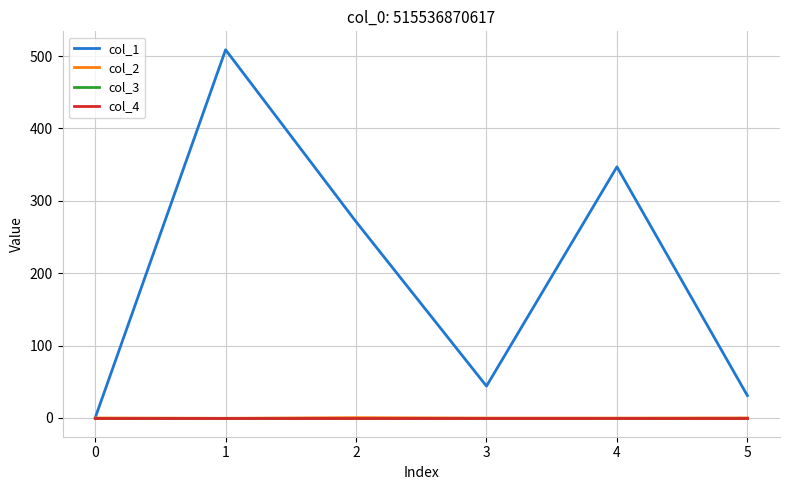

Does the chart have visible grid lines?

Yes